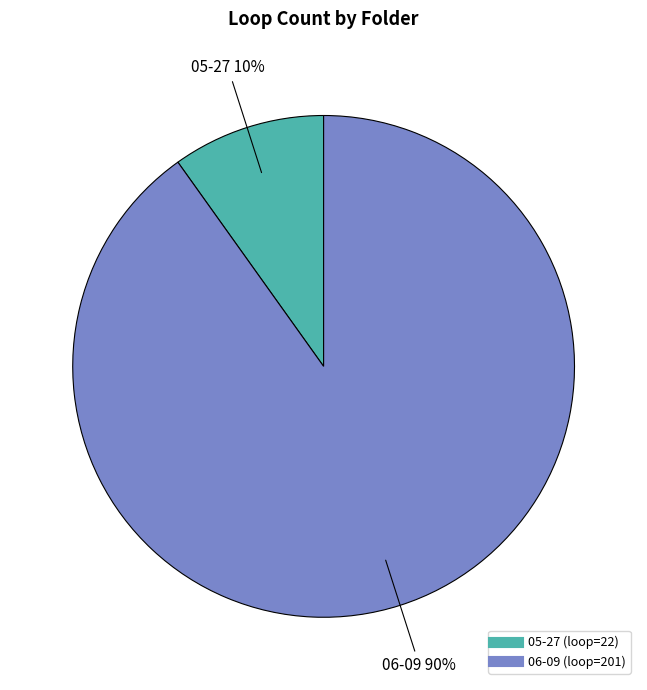

Which slice is the largest?

06-09